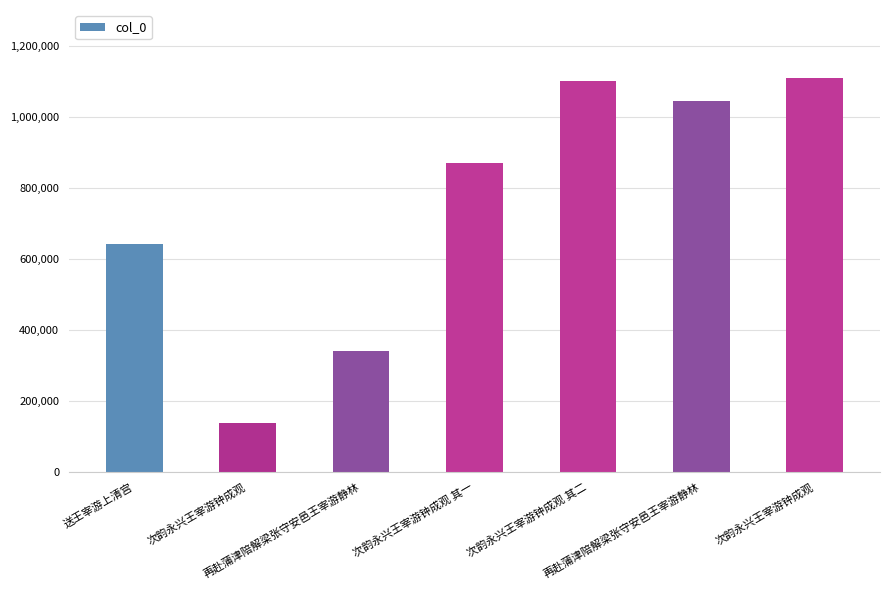

Rank the categories by value from lowest to highest.

次韵永兴王宰游钟成观, 再赴蒲津陪解梁张守安邑王宰游静林, 送王宰游上清宫, 次韵永兴王宰游钟成观 其一, 再赴蒲津陪解梁张守安邑王宰游静林, 次韵永兴王宰游钟成观 其二, 次韵永兴王宰游钟成观